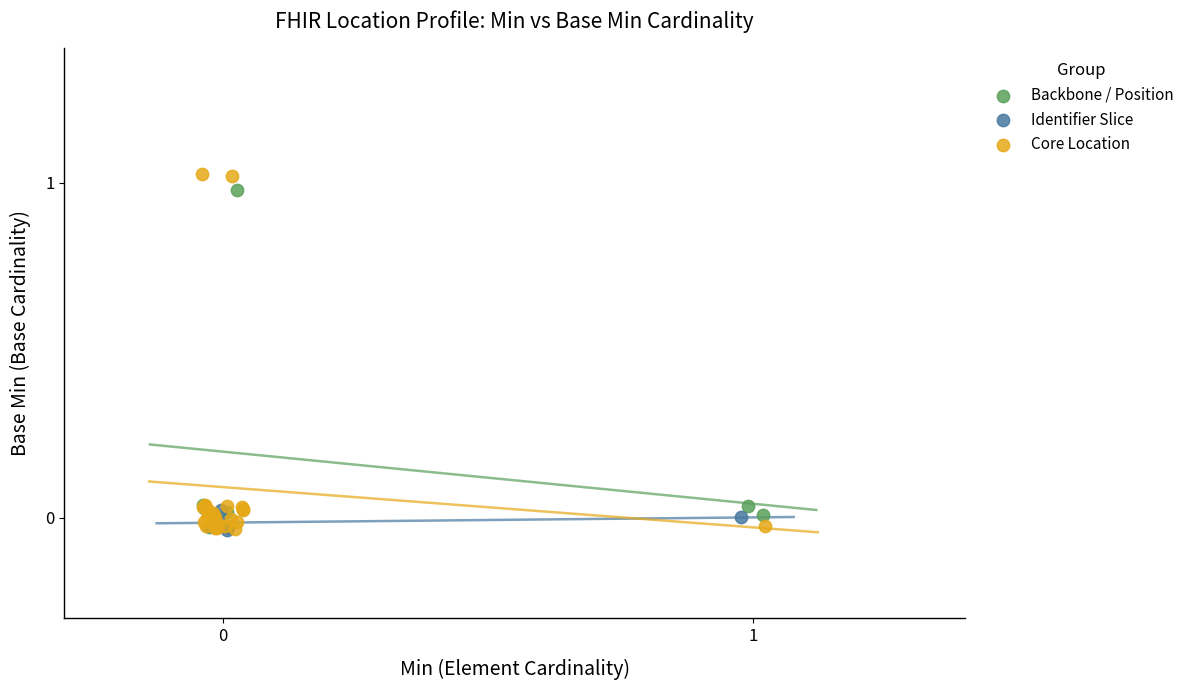

Which series has the largest Y range (max minus min)?

Core Location